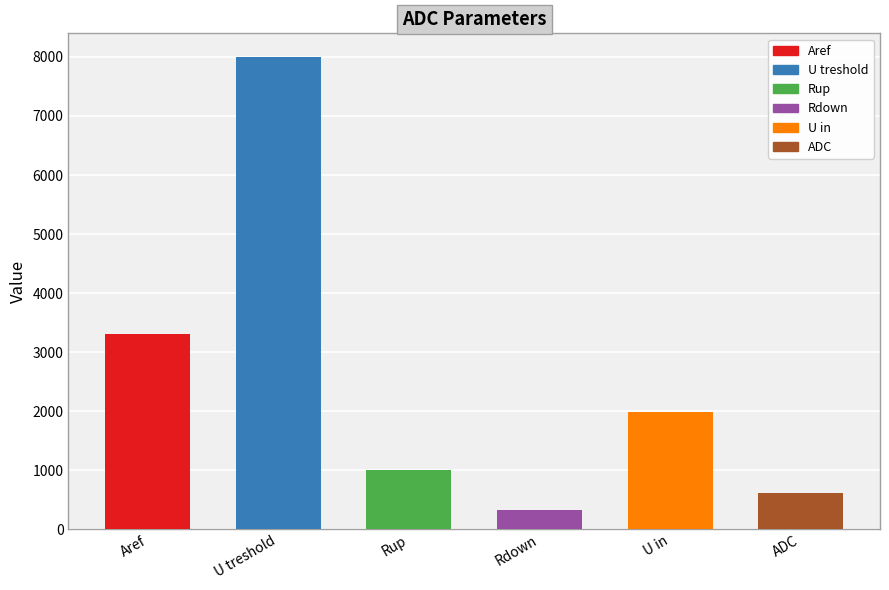

Are the bars grouped side by side (vs. stacked)?

No